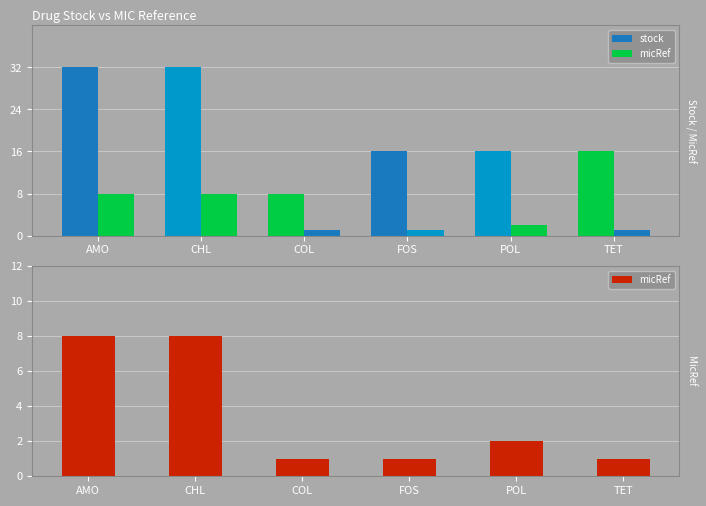

At how many categories does at least one series exceed 27?

2